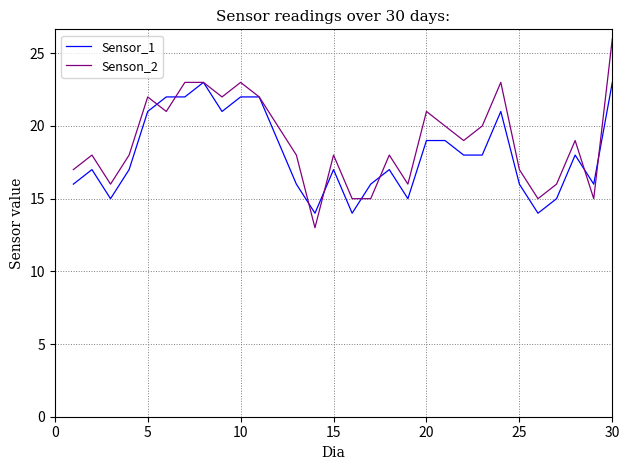

Which series has the largest range (max minus min)?

Senson_2